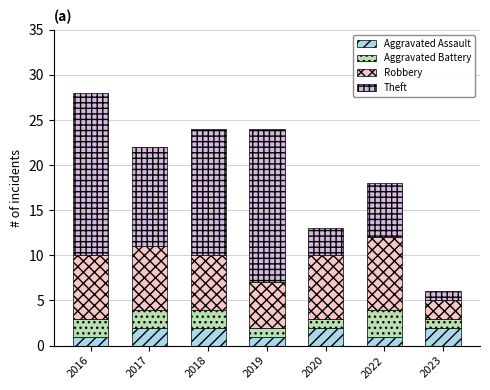

What is the total value across all series at 2019?

24